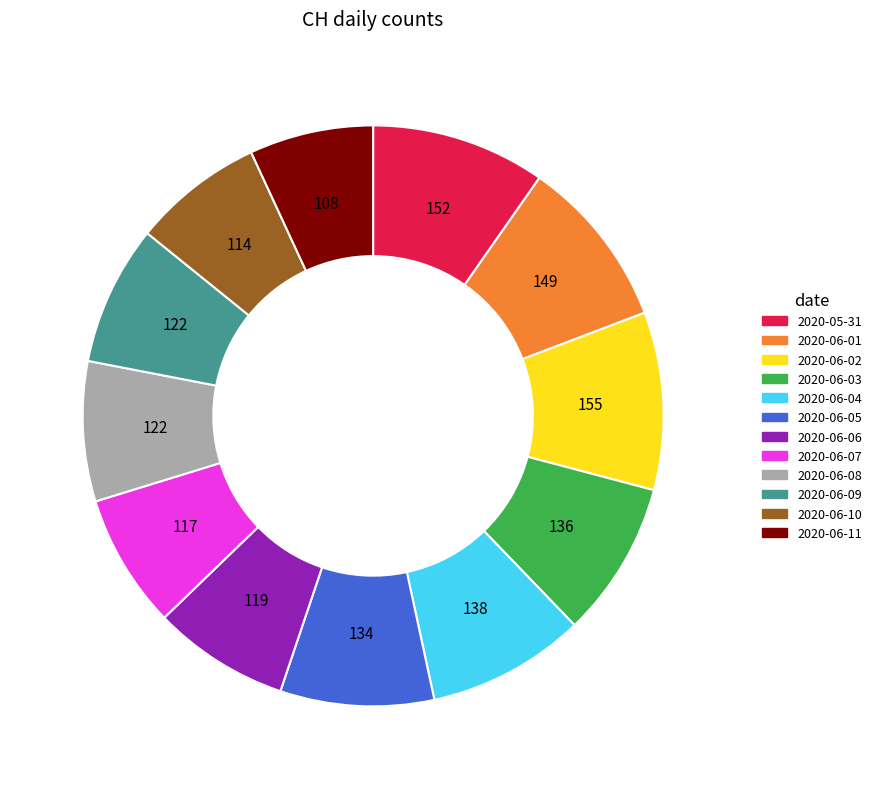

Is there a majority slice in this chart?

No